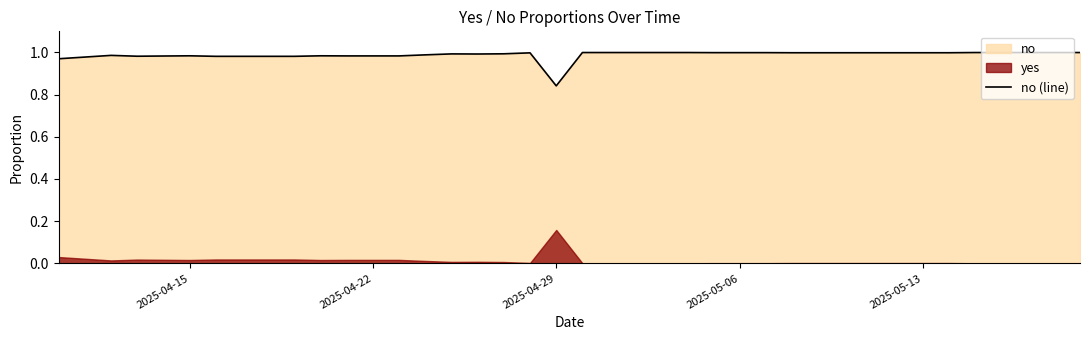

Does the chart have visible grid lines?

No